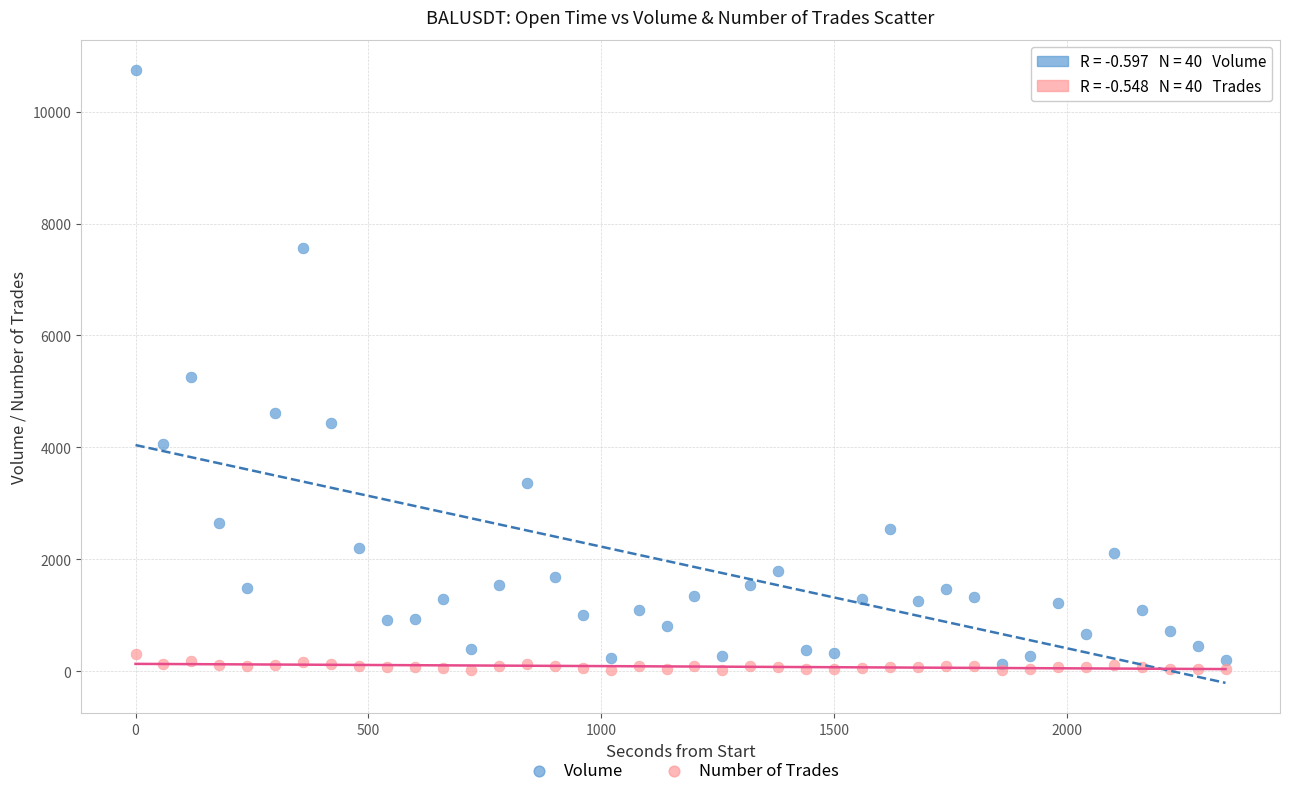

Across all series, what Y value is closest to 5381?

5251.9